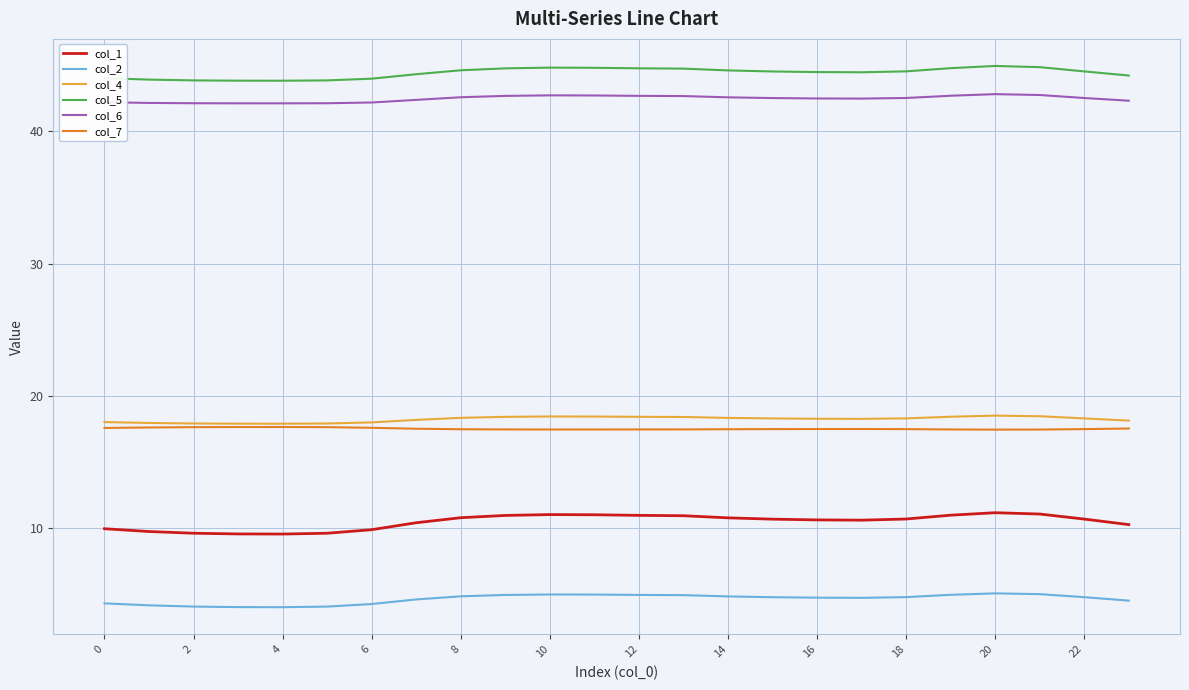

What is the greatest value displayed?

44.9